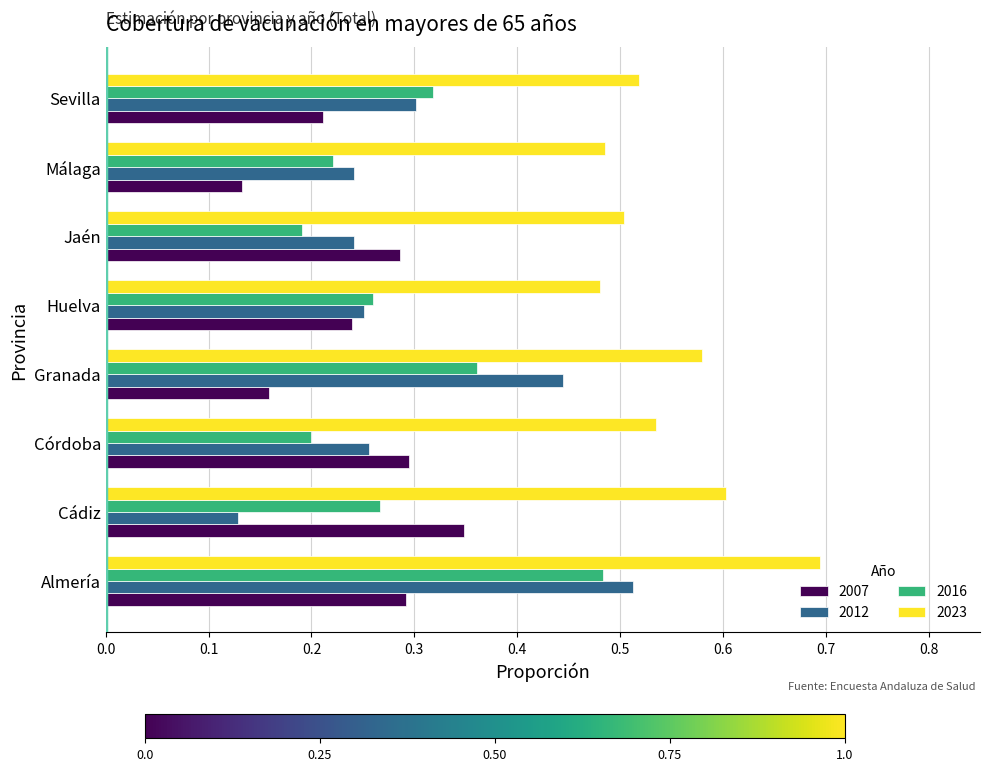

Which series has the largest range (max minus min)?

2012